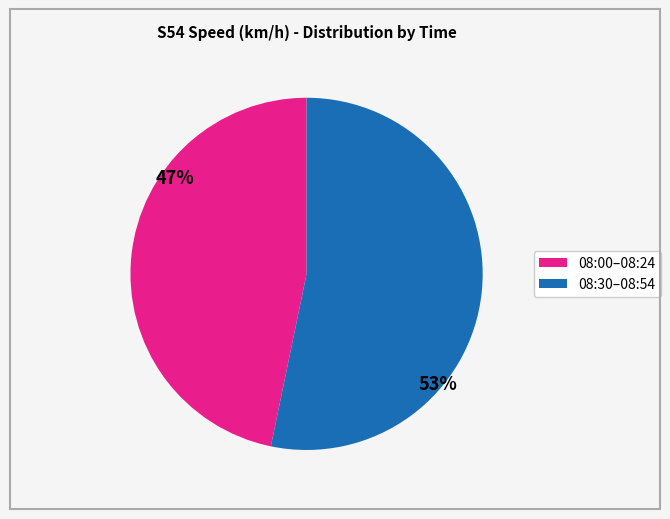

How many slices are in this pie chart?

2